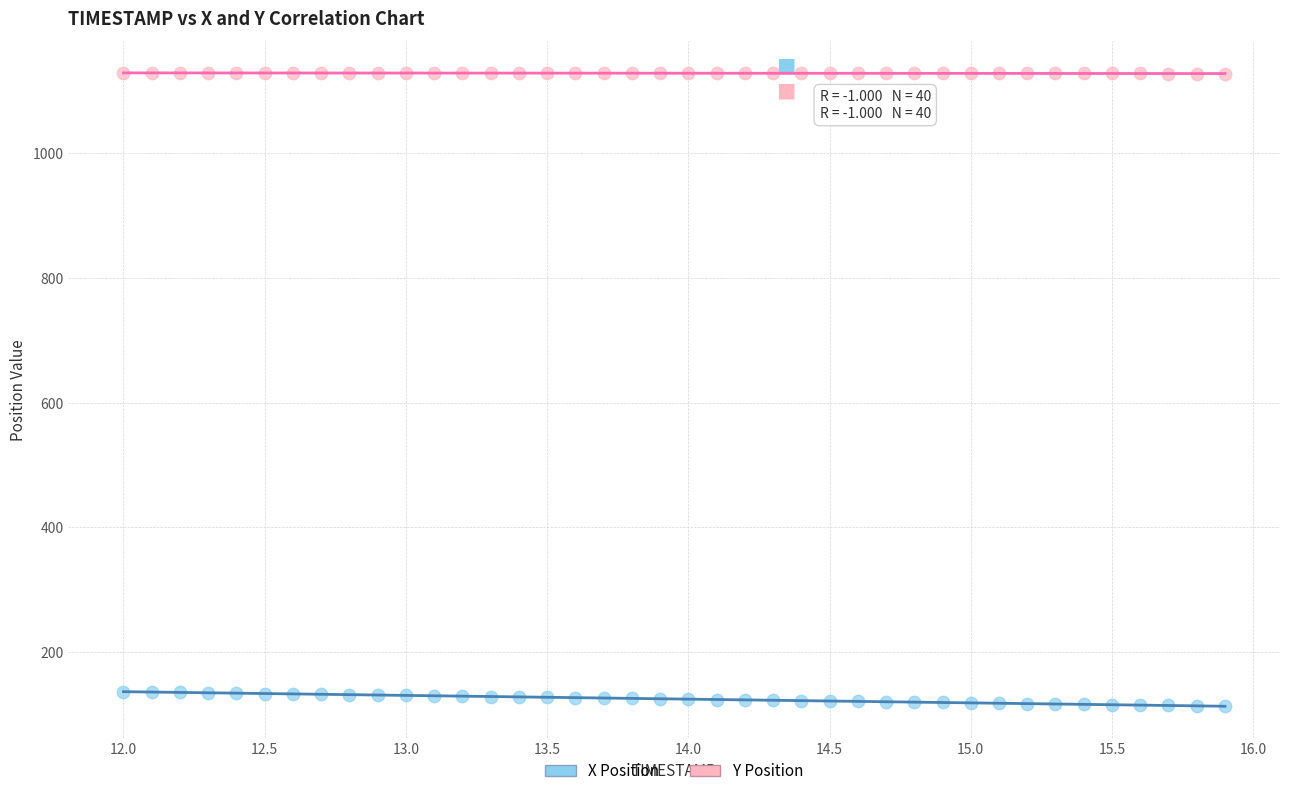

Across all data points, what is the range of Y values (max minus min)?

1015.9